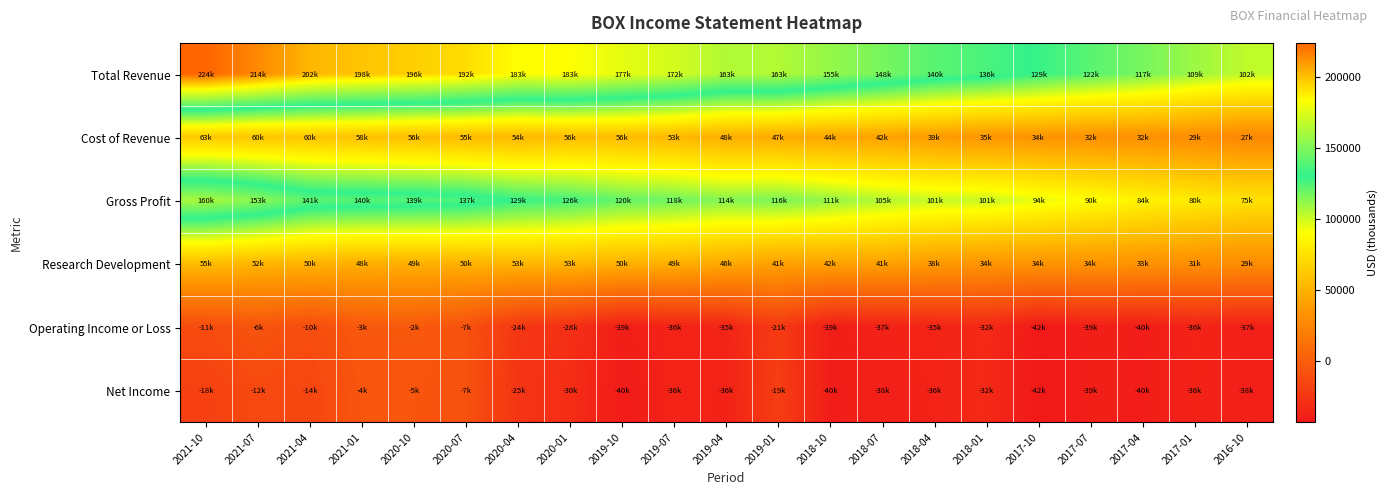

Reading left to right, transcribe all the data shown in this chart.

Total Revenue: 2021-10=224000	2021-07=214500	2021-04=202400	2021-01=198900	2020-10=196000	2020-07=192300	2020-04=183600	2020-01=183600	2019-10=177200	2019-07=172500	2019-04=163000	2019-01=163700	2018-10=155900	2018-07=148200	2018-04=140500	2018-01=136700	2017-10=129300	2017-07=122900	2017-04=117200	2017-01=109900	2016-10=102800
Cost of Revenue: 2021-10=63100	2021-07=60800	2021-04=60900	2021-01=58600	2020-10=56800	2020-07=55300	2020-04=54000	2020-01=56700	2019-10=56300	2019-07=53900	2019-04=48700	2019-01=47200	2018-10=44700	2018-07=42600	2018-04=39100	2018-01=35300	2017-10=34500	2017-07=32800	2017-04=32700	2017-01=29600	2016-10=27100
Gross Profit: 2021-10=160900	2021-07=153700	2021-04=141500	2021-01=140300	2020-10=139200	2020-07=137000	2020-04=129600	2020-01=126900	2019-10=120900	2019-07=118600	2019-04=114300	2019-01=116500	2018-10=111200	2018-07=105600	2018-04=101400	2018-01=101400	2017-10=94800	2017-07=90100	2017-04=84500	2017-01=80300	2016-10=75700
Research Development: 2021-10=55800	2021-07=52700	2021-04=50900	2021-01=48600	2020-10=49500	2020-07=50100	2020-04=53100	2020-01=53200	2019-10=50700	2019-07=49700	2019-04=46200	2019-01=41400	2018-10=42300	2018-07=41800	2018-04=38200	2018-01=34400	2017-10=34800	2017-07=34000	2017-04=33500	2017-01=31100	2016-10=29700
Operating Income or Loss: 2021-10=-11100	2021-07=-6100	2021-04=-10300	2021-01=-3300	2020-10=-2600	2020-07=-7500	2020-04=-24200	2020-01=-28600	2019-10=-39200	2019-07=-36300	2019-04=-35400	2019-01=-21700	2018-10=-39500	2018-07=-37200	2018-04=-35900	2018-01=-32500	2017-10=-42600	2017-07=-39000	2017-04=-40000	2017-01=-36400	2016-10=-37800
Net Income: 2021-10=-18200	2021-07=-12500	2021-04=-14600	2021-01=-4900	2020-10=-5300	2020-07=-7700	2020-04=-25600	2020-01=-30400	2019-10=-40900	2019-07=-36200	2019-04=-36800	2019-01=-19700	2018-10=-40200	2018-07=-38100	2018-04=-36600	2018-01=-32700	2017-10=-42900	2017-07=-39300	2017-04=-40100	2017-01=-36900	2016-10=-38200